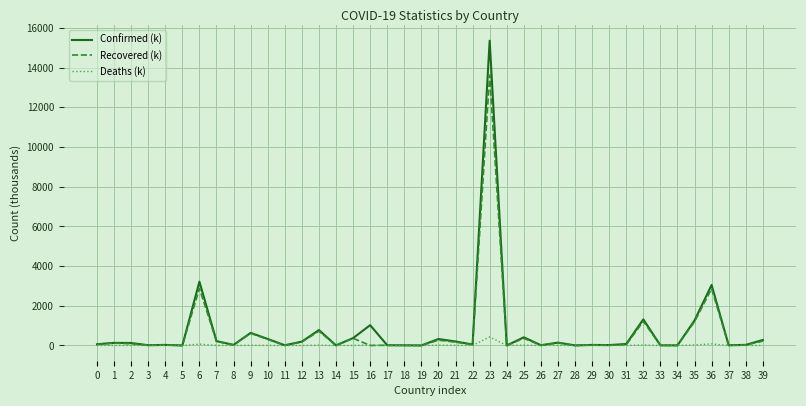

Rank the series by their maximum value, from highest to lowest.

Confirmed (k), Recovered (k), Deaths (k)